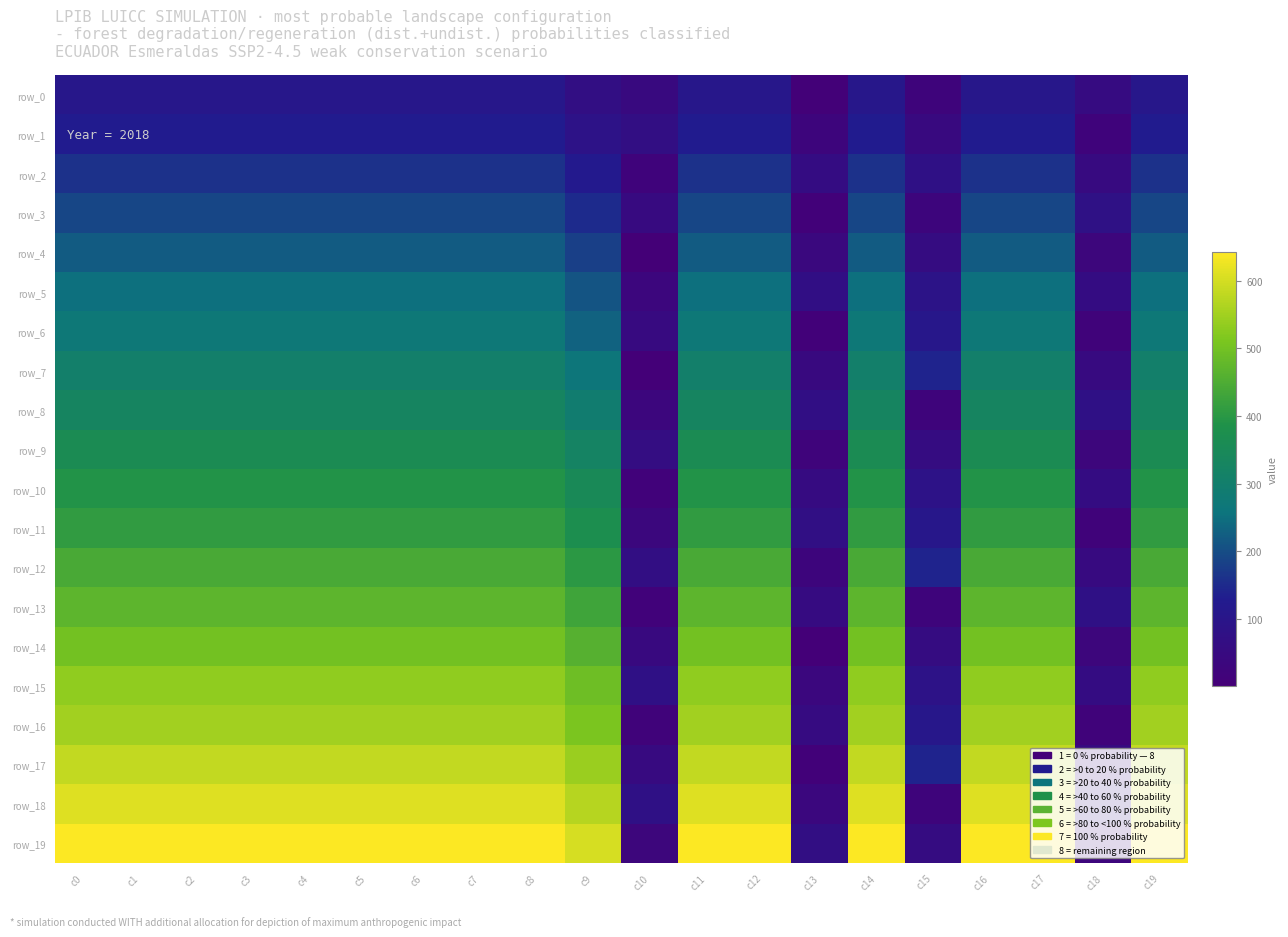

What is the difference between the second highest and minimum values in the row_19 series?

613